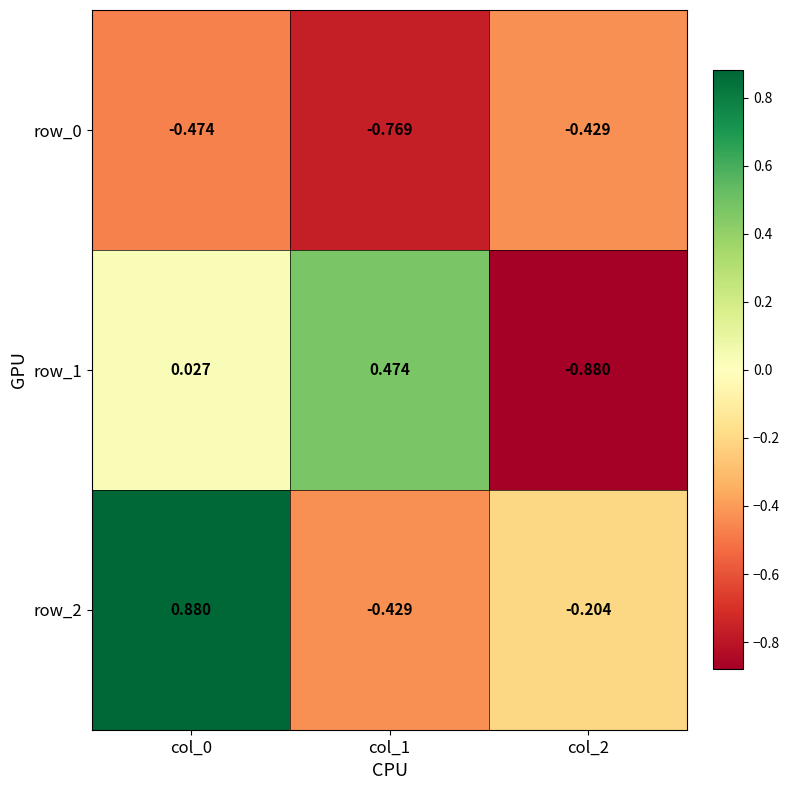

List the labels in order of row_1 value, smallest first.

col_2, col_0, col_1